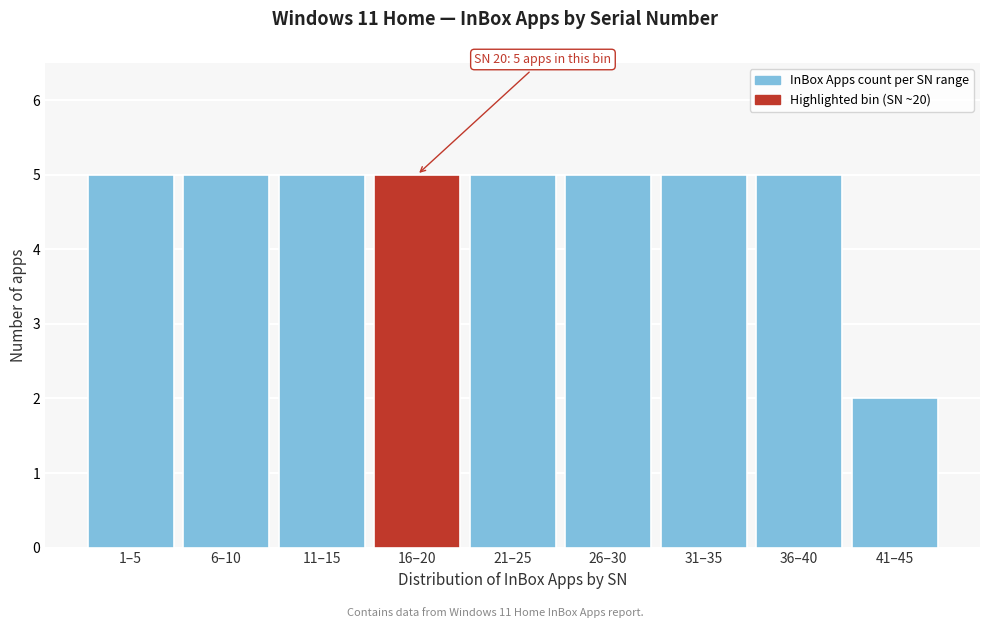

Reading left to right, extract all data points from this chart.

5	5	5	5	5	5	5	5	2